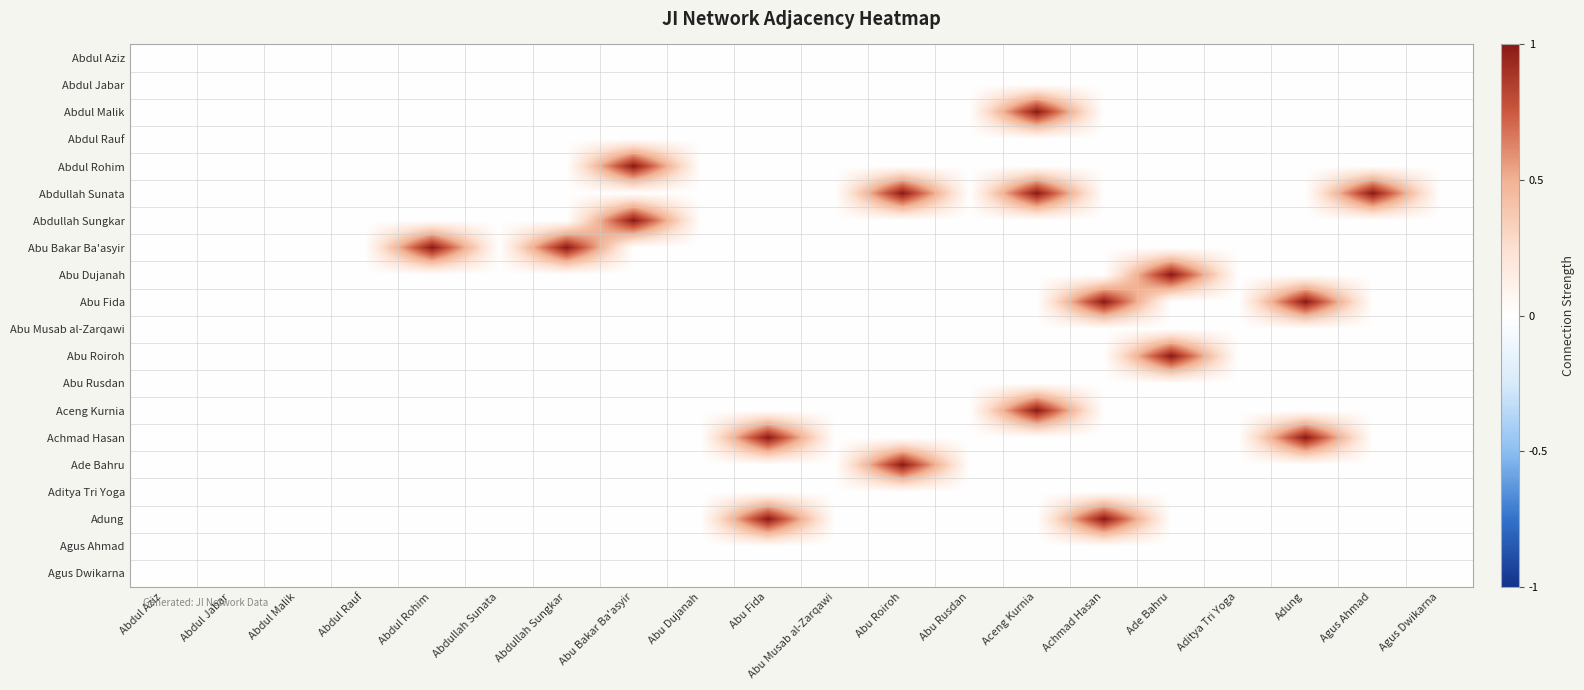

Reading right to left, transcribe all the data shown in this chart.

Abdul Aziz: Agus Dwikarna=0	Agus Ahmad=0	Adung=0	Aditya Tri Yoga=0	Ade Bahru=0	Achmad Hasan=0	Aceng Kurnia=0	Abu Rusdan=0	Abu Roiroh=0	Abu Musab al-Zarqawi=0	Abu Fida=0	Abu Dujanah=0	Abu Bakar Ba'asyir=0	Abdullah Sungkar=0	Abdullah Sunata=0	Abdul Rohim=0	Abdul Rauf=0	Abdul Malik=0	Abdul Jabar=0	Abdul Aziz=0
Abdul Jabar: Agus Dwikarna=0	Agus Ahmad=0	Adung=0	Aditya Tri Yoga=0	Ade Bahru=0	Achmad Hasan=0	Aceng Kurnia=0	Abu Rusdan=0	Abu Roiroh=0	Abu Musab al-Zarqawi=0	Abu Fida=0	Abu Dujanah=0	Abu Bakar Ba'asyir=0	Abdullah Sungkar=0	Abdullah Sunata=0	Abdul Rohim=0	Abdul Rauf=0	Abdul Malik=0	Abdul Jabar=0	Abdul Aziz=0
Abdul Malik: Agus Dwikarna=0	Agus Ahmad=0	Adung=0	Aditya Tri Yoga=0	Ade Bahru=0	Achmad Hasan=0	Aceng Kurnia=1	Abu Rusdan=0	Abu Roiroh=0	Abu Musab al-Zarqawi=0	Abu Fida=0	Abu Dujanah=0	Abu Bakar Ba'asyir=0	Abdullah Sungkar=0	Abdullah Sunata=0	Abdul Rohim=0	Abdul Rauf=0	Abdul Malik=0	Abdul Jabar=0	Abdul Aziz=0
Abdul Rauf: Agus Dwikarna=0	Agus Ahmad=0	Adung=0	Aditya Tri Yoga=0	Ade Bahru=0	Achmad Hasan=0	Aceng Kurnia=0	Abu Rusdan=0	Abu Roiroh=0	Abu Musab al-Zarqawi=0	Abu Fida=0	Abu Dujanah=0	Abu Bakar Ba'asyir=0	Abdullah Sungkar=0	Abdullah Sunata=0	Abdul Rohim=0	Abdul Rauf=0	Abdul Malik=0	Abdul Jabar=0	Abdul Aziz=0
Abdul Rohim: Agus Dwikarna=0	Agus Ahmad=0	Adung=0	Aditya Tri Yoga=0	Ade Bahru=0	Achmad Hasan=0	Aceng Kurnia=0	Abu Rusdan=0	Abu Roiroh=0	Abu Musab al-Zarqawi=0	Abu Fida=0	Abu Dujanah=0	Abu Bakar Ba'asyir=1	Abdullah Sungkar=0	Abdullah Sunata=0	Abdul Rohim=0	Abdul Rauf=0	Abdul Malik=0	Abdul Jabar=0	Abdul Aziz=0
Abdullah Sunata: Agus Dwikarna=0	Agus Ahmad=1	Adung=0	Aditya Tri Yoga=0	Ade Bahru=0	Achmad Hasan=0	Aceng Kurnia=1	Abu Rusdan=0	Abu Roiroh=1	Abu Musab al-Zarqawi=0	Abu Fida=0	Abu Dujanah=0	Abu Bakar Ba'asyir=0	Abdullah Sungkar=0	Abdullah Sunata=0	Abdul Rohim=0	Abdul Rauf=0	Abdul Malik=0	Abdul Jabar=0	Abdul Aziz=0
Abdullah Sungkar: Agus Dwikarna=0	Agus Ahmad=0	Adung=0	Aditya Tri Yoga=0	Ade Bahru=0	Achmad Hasan=0	Aceng Kurnia=0	Abu Rusdan=0	Abu Roiroh=0	Abu Musab al-Zarqawi=0	Abu Fida=0	Abu Dujanah=0	Abu Bakar Ba'asyir=1	Abdullah Sungkar=0	Abdullah Sunata=0	Abdul Rohim=0	Abdul Rauf=0	Abdul Malik=0	Abdul Jabar=0	Abdul Aziz=0
Abu Bakar Ba'asyir: Agus Dwikarna=0	Agus Ahmad=0	Adung=0	Aditya Tri Yoga=0	Ade Bahru=0	Achmad Hasan=0	Aceng Kurnia=0	Abu Rusdan=0	Abu Roiroh=0	Abu Musab al-Zarqawi=0	Abu Fida=0	Abu Dujanah=0	Abu Bakar Ba'asyir=0	Abdullah Sungkar=1	Abdullah Sunata=0	Abdul Rohim=1	Abdul Rauf=0	Abdul Malik=0	Abdul Jabar=0	Abdul Aziz=0
Abu Dujanah: Agus Dwikarna=0	Agus Ahmad=0	Adung=0	Aditya Tri Yoga=0	Ade Bahru=1	Achmad Hasan=0	Aceng Kurnia=0	Abu Rusdan=0	Abu Roiroh=0	Abu Musab al-Zarqawi=0	Abu Fida=0	Abu Dujanah=0	Abu Bakar Ba'asyir=0	Abdullah Sungkar=0	Abdullah Sunata=0	Abdul Rohim=0	Abdul Rauf=0	Abdul Malik=0	Abdul Jabar=0	Abdul Aziz=0
Abu Fida: Agus Dwikarna=0	Agus Ahmad=0	Adung=1	Aditya Tri Yoga=0	Ade Bahru=0	Achmad Hasan=1	Aceng Kurnia=0	Abu Rusdan=0	Abu Roiroh=0	Abu Musab al-Zarqawi=0	Abu Fida=0	Abu Dujanah=0	Abu Bakar Ba'asyir=0	Abdullah Sungkar=0	Abdullah Sunata=0	Abdul Rohim=0	Abdul Rauf=0	Abdul Malik=0	Abdul Jabar=0	Abdul Aziz=0
Abu Musab al-Zarqawi: Agus Dwikarna=0	Agus Ahmad=0	Adung=0	Aditya Tri Yoga=0	Ade Bahru=0	Achmad Hasan=0	Aceng Kurnia=0	Abu Rusdan=0	Abu Roiroh=0	Abu Musab al-Zarqawi=0	Abu Fida=0	Abu Dujanah=0	Abu Bakar Ba'asyir=0	Abdullah Sungkar=0	Abdullah Sunata=0	Abdul Rohim=0	Abdul Rauf=0	Abdul Malik=0	Abdul Jabar=0	Abdul Aziz=0
Abu Roiroh: Agus Dwikarna=0	Agus Ahmad=0	Adung=0	Aditya Tri Yoga=0	Ade Bahru=1	Achmad Hasan=0	Aceng Kurnia=0	Abu Rusdan=0	Abu Roiroh=0	Abu Musab al-Zarqawi=0	Abu Fida=0	Abu Dujanah=0	Abu Bakar Ba'asyir=0	Abdullah Sungkar=0	Abdullah Sunata=0	Abdul Rohim=0	Abdul Rauf=0	Abdul Malik=0	Abdul Jabar=0	Abdul Aziz=0
Abu Rusdan: Agus Dwikarna=0	Agus Ahmad=0	Adung=0	Aditya Tri Yoga=0	Ade Bahru=0	Achmad Hasan=0	Aceng Kurnia=0	Abu Rusdan=0	Abu Roiroh=0	Abu Musab al-Zarqawi=0	Abu Fida=0	Abu Dujanah=0	Abu Bakar Ba'asyir=0	Abdullah Sungkar=0	Abdullah Sunata=0	Abdul Rohim=0	Abdul Rauf=0	Abdul Malik=0	Abdul Jabar=0	Abdul Aziz=0
Aceng Kurnia: Agus Dwikarna=0	Agus Ahmad=0	Adung=0	Aditya Tri Yoga=0	Ade Bahru=0	Achmad Hasan=0	Aceng Kurnia=1	Abu Rusdan=0	Abu Roiroh=0	Abu Musab al-Zarqawi=0	Abu Fida=0	Abu Dujanah=0	Abu Bakar Ba'asyir=0	Abdullah Sungkar=0	Abdullah Sunata=0	Abdul Rohim=0	Abdul Rauf=0	Abdul Malik=0	Abdul Jabar=0	Abdul Aziz=0
Achmad Hasan: Agus Dwikarna=0	Agus Ahmad=0	Adung=1	Aditya Tri Yoga=0	Ade Bahru=0	Achmad Hasan=0	Aceng Kurnia=0	Abu Rusdan=0	Abu Roiroh=0	Abu Musab al-Zarqawi=0	Abu Fida=1	Abu Dujanah=0	Abu Bakar Ba'asyir=0	Abdullah Sungkar=0	Abdullah Sunata=0	Abdul Rohim=0	Abdul Rauf=0	Abdul Malik=0	Abdul Jabar=0	Abdul Aziz=0
Ade Bahru: Agus Dwikarna=0	Agus Ahmad=0	Adung=0	Aditya Tri Yoga=0	Ade Bahru=0	Achmad Hasan=0	Aceng Kurnia=0	Abu Rusdan=0	Abu Roiroh=1	Abu Musab al-Zarqawi=0	Abu Fida=0	Abu Dujanah=0	Abu Bakar Ba'asyir=0	Abdullah Sungkar=0	Abdullah Sunata=0	Abdul Rohim=0	Abdul Rauf=0	Abdul Malik=0	Abdul Jabar=0	Abdul Aziz=0
Aditya Tri Yoga: Agus Dwikarna=0	Agus Ahmad=0	Adung=0	Aditya Tri Yoga=0	Ade Bahru=0	Achmad Hasan=0	Aceng Kurnia=0	Abu Rusdan=0	Abu Roiroh=0	Abu Musab al-Zarqawi=0	Abu Fida=0	Abu Dujanah=0	Abu Bakar Ba'asyir=0	Abdullah Sungkar=0	Abdullah Sunata=0	Abdul Rohim=0	Abdul Rauf=0	Abdul Malik=0	Abdul Jabar=0	Abdul Aziz=0
Adung: Agus Dwikarna=0	Agus Ahmad=0	Adung=0	Aditya Tri Yoga=0	Ade Bahru=0	Achmad Hasan=1	Aceng Kurnia=0	Abu Rusdan=0	Abu Roiroh=0	Abu Musab al-Zarqawi=0	Abu Fida=1	Abu Dujanah=0	Abu Bakar Ba'asyir=0	Abdullah Sungkar=0	Abdullah Sunata=0	Abdul Rohim=0	Abdul Rauf=0	Abdul Malik=0	Abdul Jabar=0	Abdul Aziz=0
Agus Ahmad: Agus Dwikarna=0	Agus Ahmad=0	Adung=0	Aditya Tri Yoga=0	Ade Bahru=0	Achmad Hasan=0	Aceng Kurnia=0	Abu Rusdan=0	Abu Roiroh=0	Abu Musab al-Zarqawi=0	Abu Fida=0	Abu Dujanah=0	Abu Bakar Ba'asyir=0	Abdullah Sungkar=0	Abdullah Sunata=0	Abdul Rohim=0	Abdul Rauf=0	Abdul Malik=0	Abdul Jabar=0	Abdul Aziz=0
Agus Dwikarna: Agus Dwikarna=0	Agus Ahmad=0	Adung=0	Aditya Tri Yoga=0	Ade Bahru=0	Achmad Hasan=0	Aceng Kurnia=0	Abu Rusdan=0	Abu Roiroh=0	Abu Musab al-Zarqawi=0	Abu Fida=0	Abu Dujanah=0	Abu Bakar Ba'asyir=0	Abdullah Sungkar=0	Abdullah Sunata=0	Abdul Rohim=0	Abdul Rauf=0	Abdul Malik=0	Abdul Jabar=0	Abdul Aziz=0